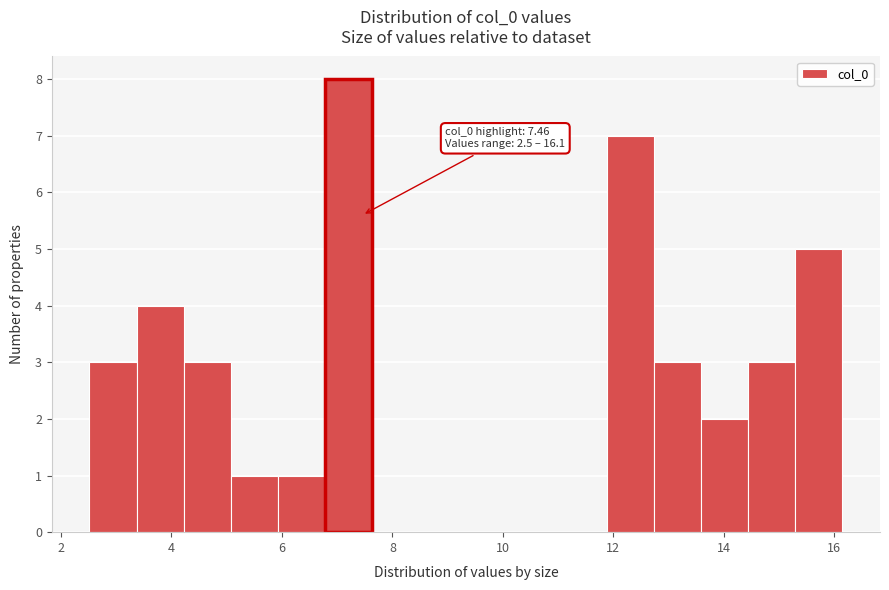

Over which range of the x-axis is the bar tallest?

6.8 to 7.6